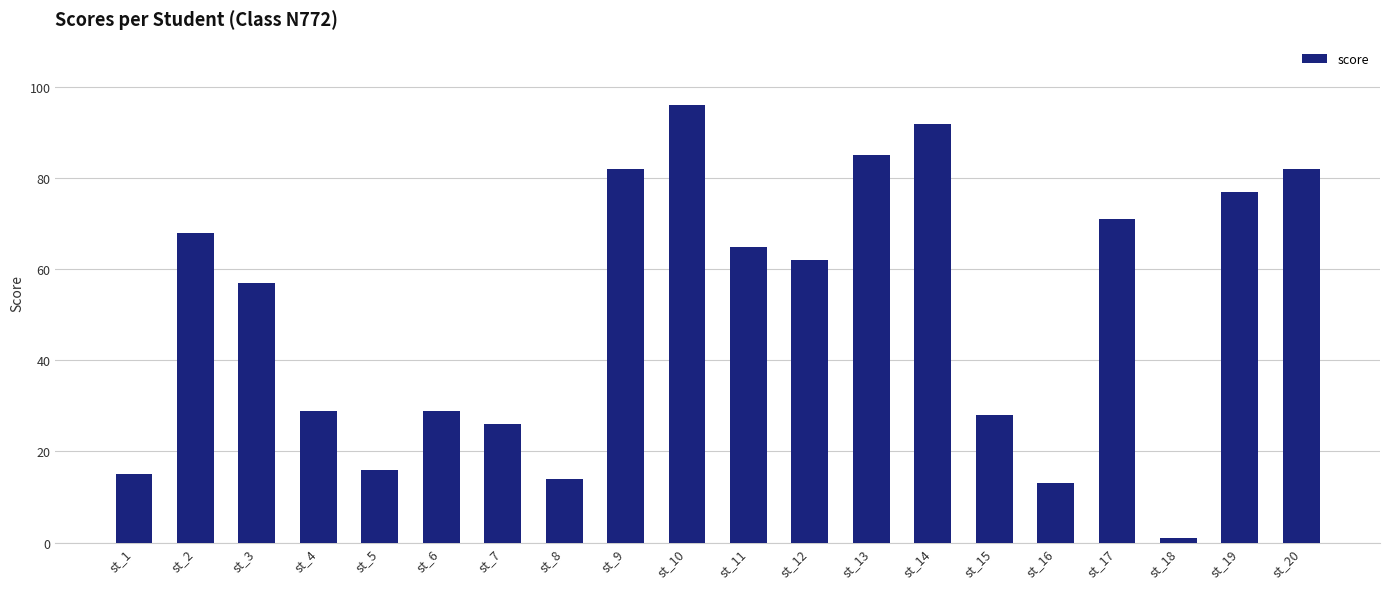

Which label corresponds to the largest value in the chart?

st_10